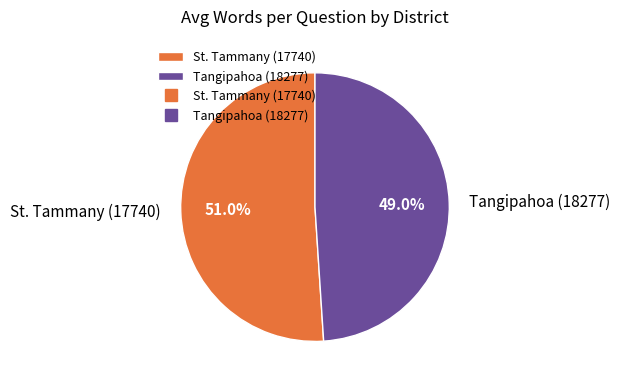

Do St. Tammany (17740) and Tangipahoa (18277) together represent more than half of the pie?

Yes